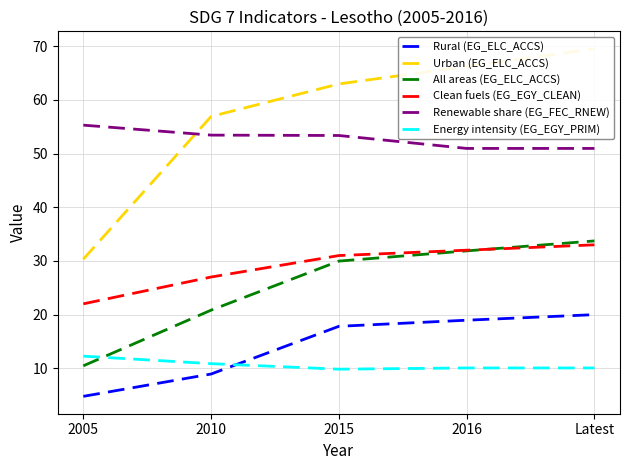

Which series has the largest range (max minus min)?

Urban (EG_ELC_ACCS)